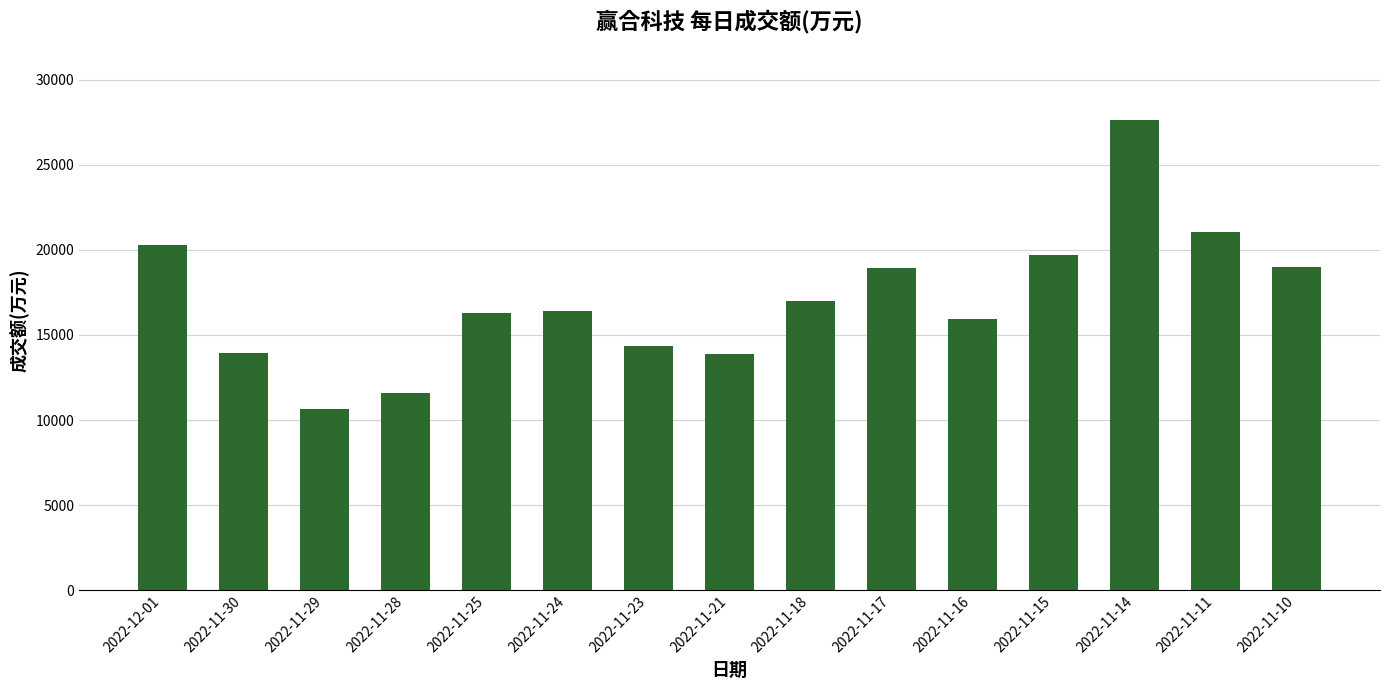

Approximately how many times larger is the value at 2022-11-17 compared to 2022-11-29?

1.8